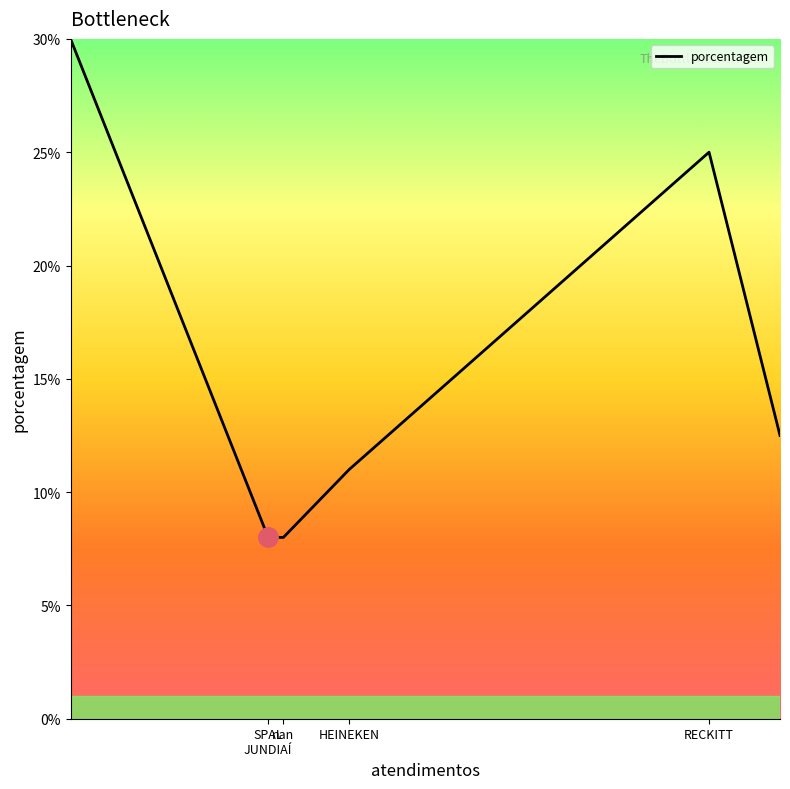

What is the difference between the second highest and minimum values?

17.0